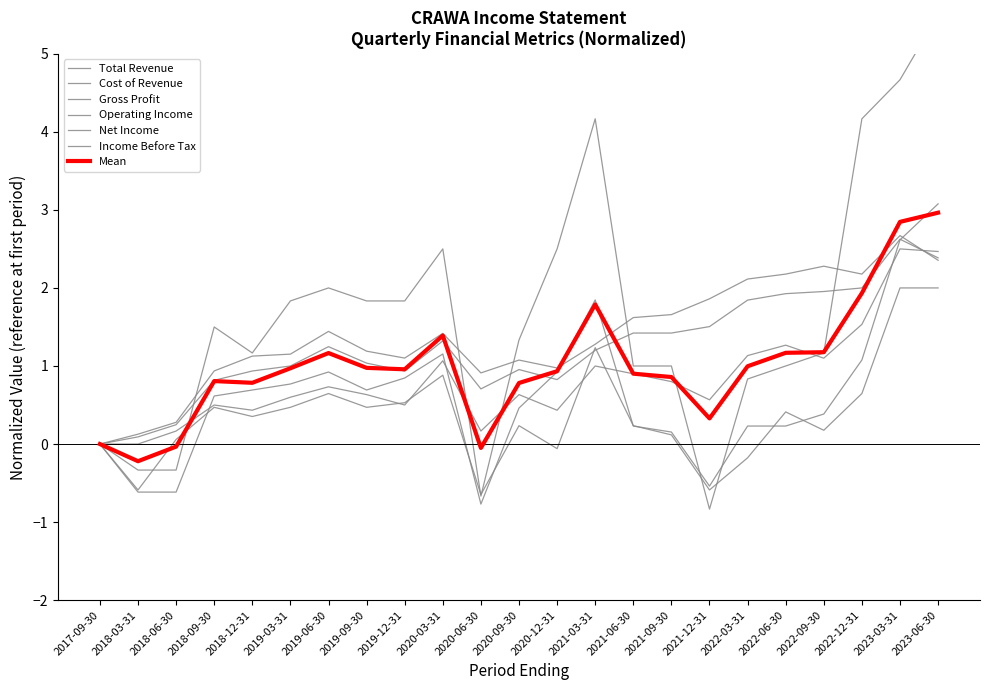

What is the sum of the Income Before Tax values at 2022-09-30 and 2017-09-30?

0.4